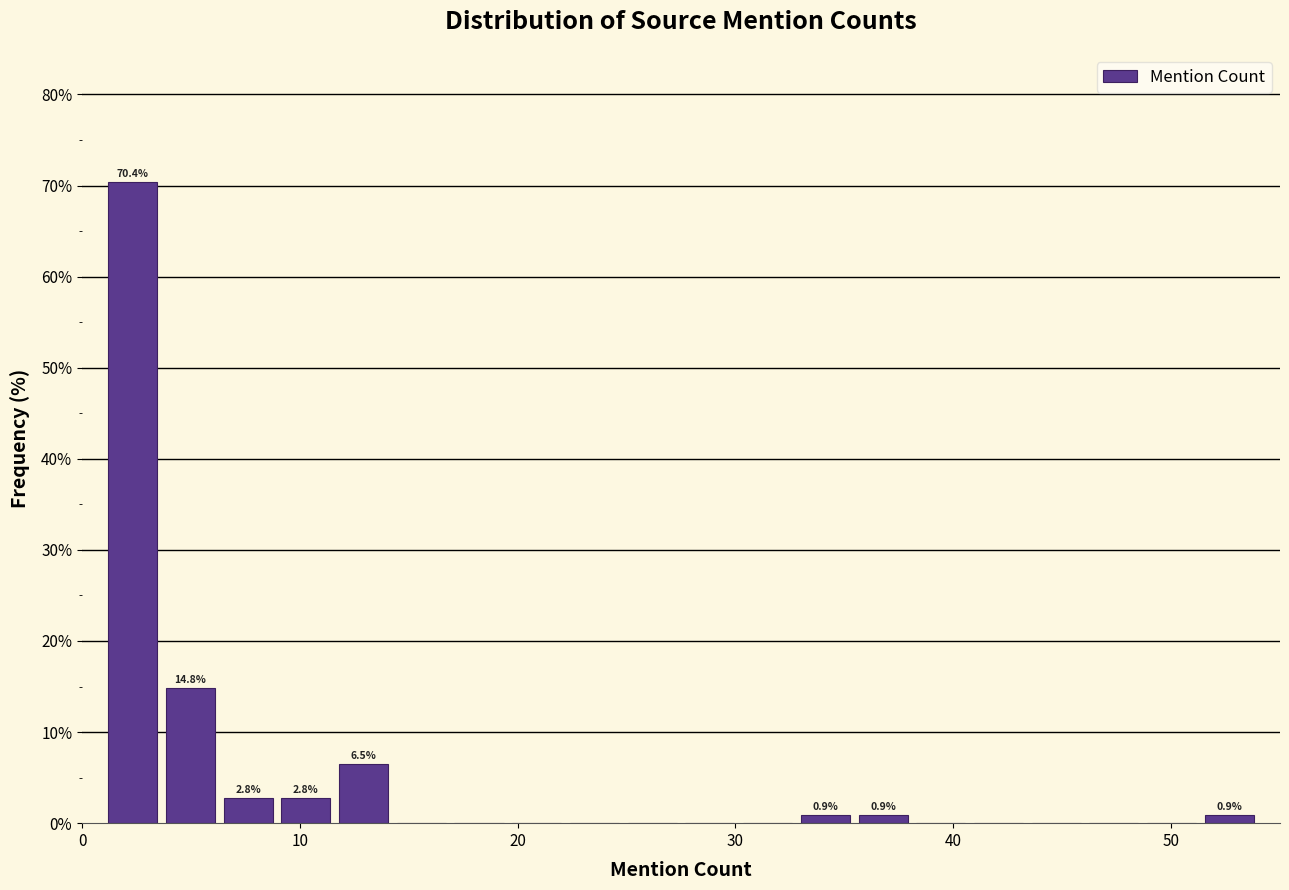

Around what value on the x-axis is the tallest bar? Give the approximate position of its centre, as read against the axis.

2